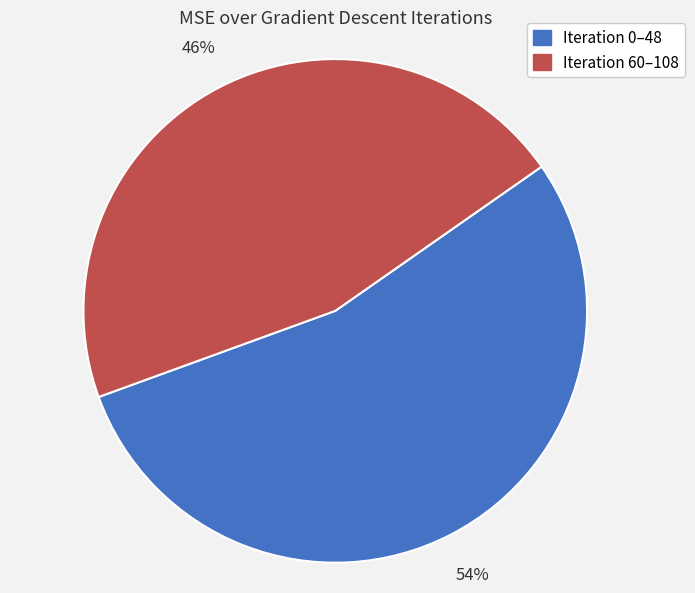

Count the number of slices in the pie.

2